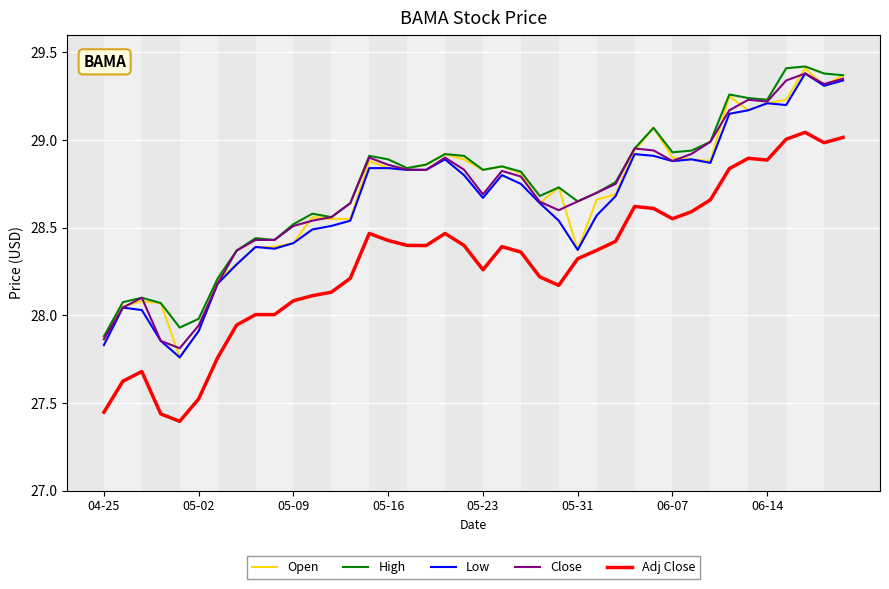

True or false: Close and Adj Close intersect in this chart.

False